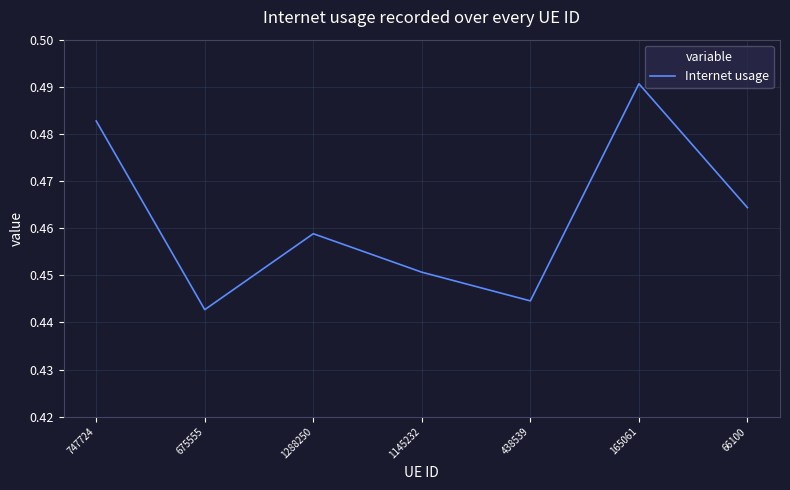

Count the values in the range 0 to 1.

7